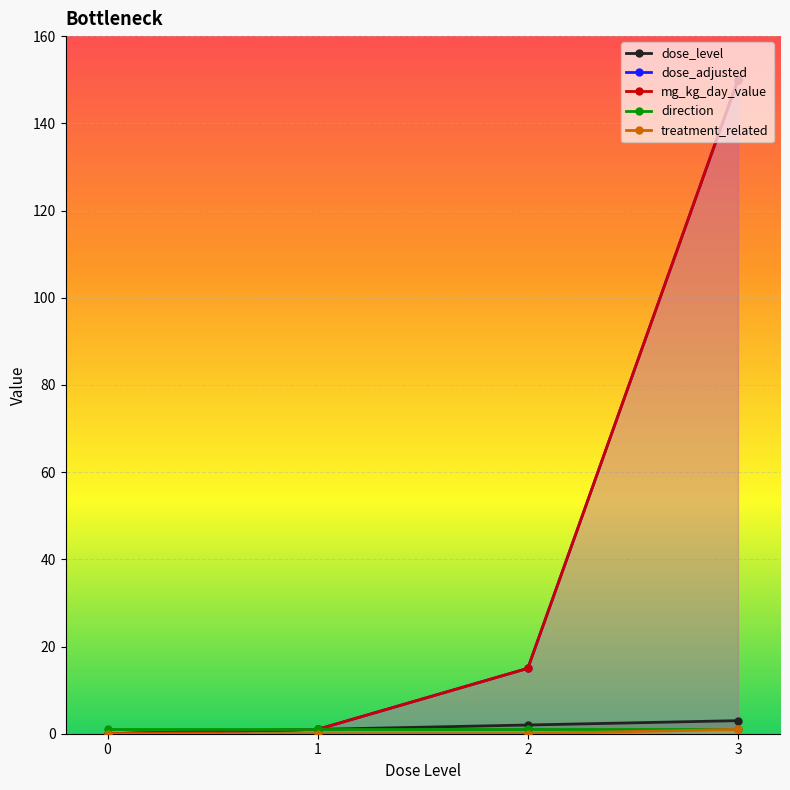

Between 1 and 2, which series saw the biggest shift?

dose_adjusted